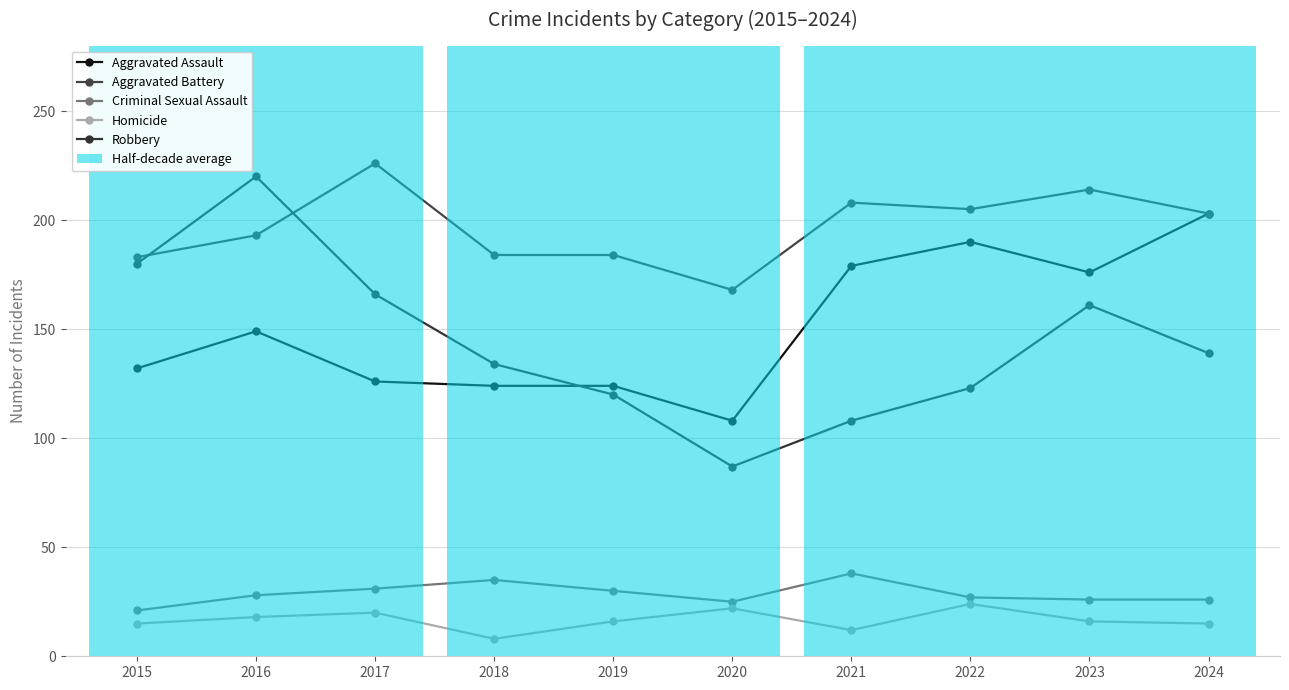

Reading left to right, what are all the values shown in this chart?

Aggravated Assault: 2015=132	2016=149	2017=126	2018=124	2019=124	2020=108	2021=179	2022=190	2023=176	2024=203
Aggravated Battery: 2015=183	2016=193	2017=226	2018=184	2019=184	2020=168	2021=208	2022=205	2023=214	2024=203
Criminal Sexual Assault: 2015=21	2016=28	2017=31	2018=35	2019=30	2020=25	2021=38	2022=27	2023=26	2024=26
Homicide: 2015=15	2016=18	2017=20	2018=8	2019=16	2020=22	2021=12	2022=24	2023=16	2024=15
Robbery: 2015=180	2016=220	2017=166	2018=134	2019=120	2020=87	2021=108	2022=123	2023=161	2024=139